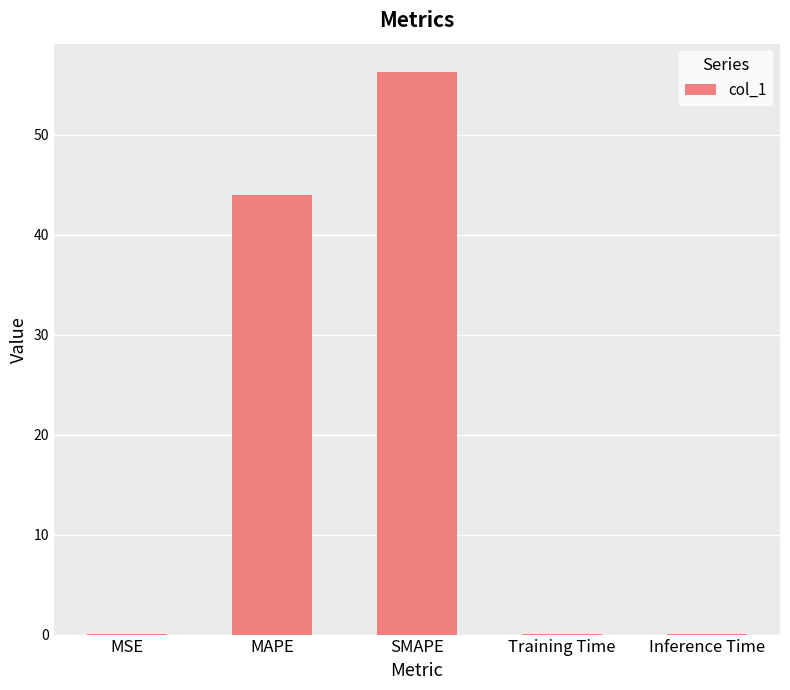

True or false: the data shows 60.2 at MAPE.

False